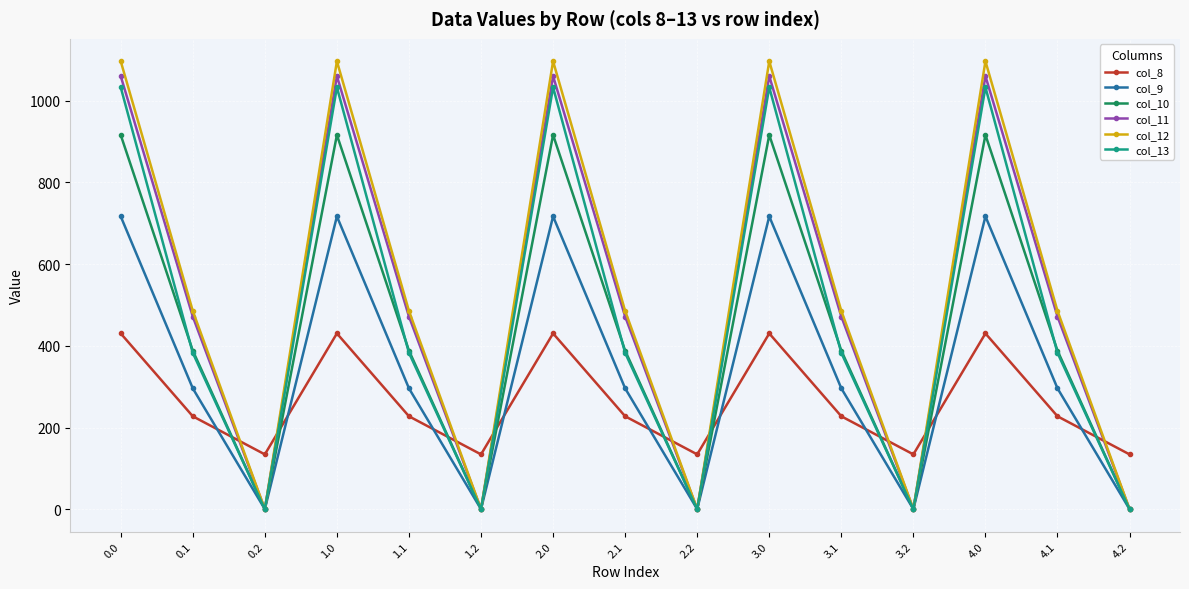

The value of col_11 at 2.0 is 536.2. True or false?

False